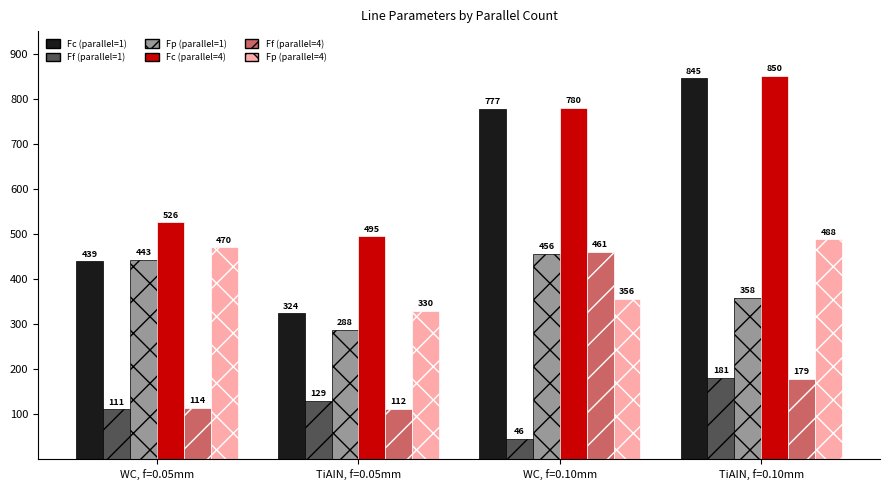

Where is Ff (parallel=1) nearest to the value 113?

WC, f=0.05mm